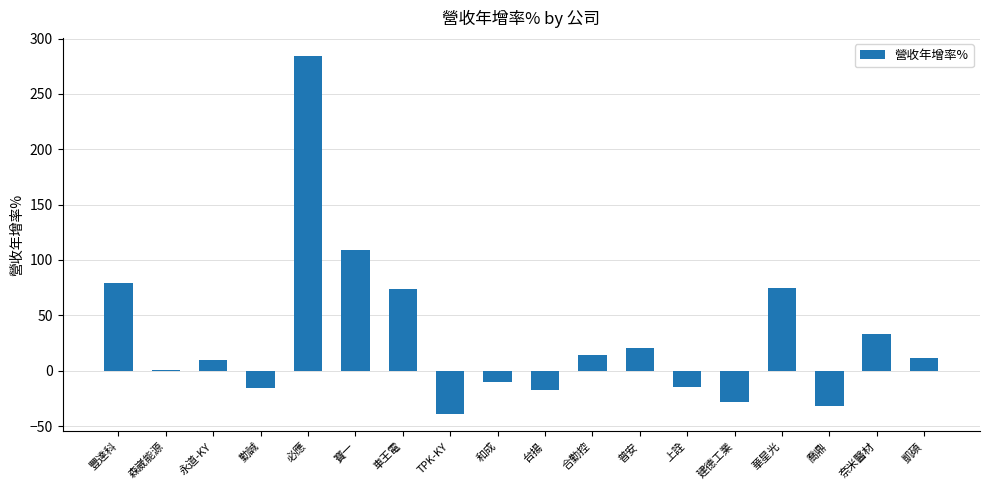

True or false: the data shows 121.9 at 車王電.

False